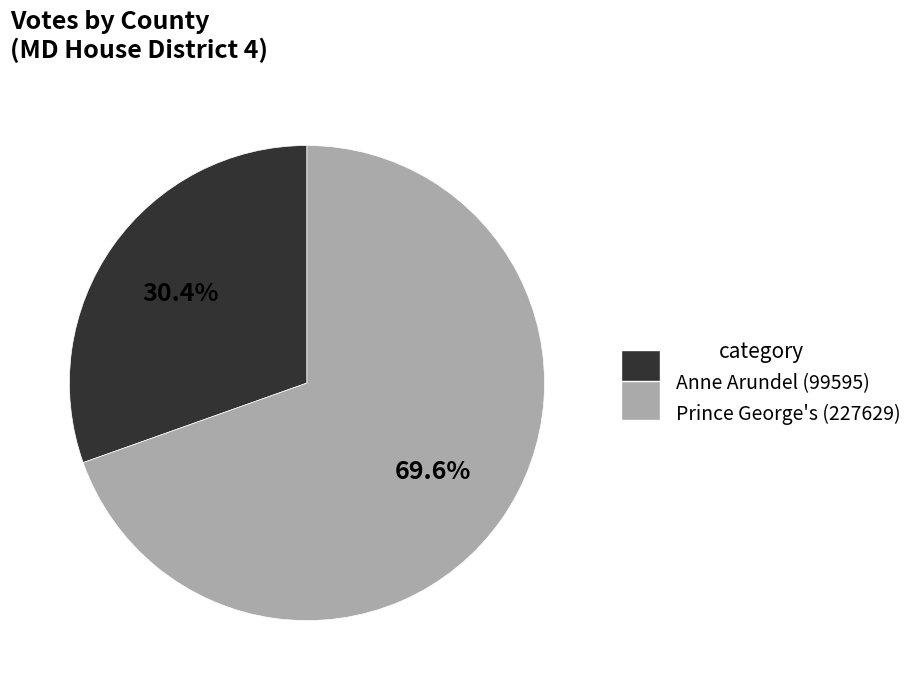

The Prince George's slice represents 70% of the pie. True or false?

True